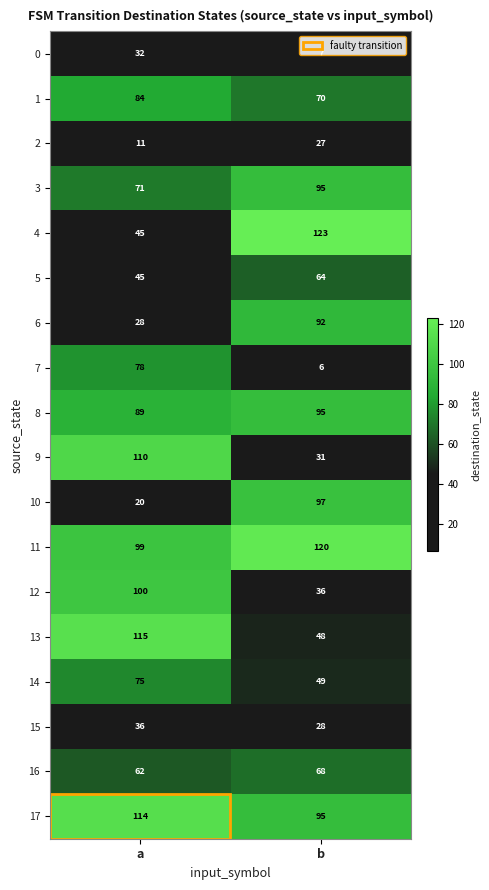

What is the approximate value of 14 at b?

49